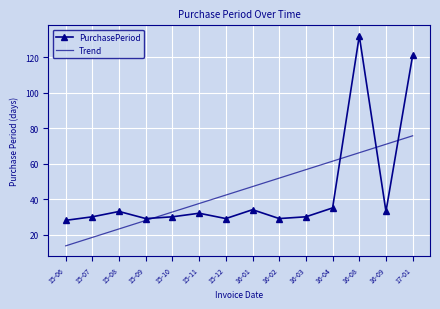

List the series in order of their peak value, highest first.

PurchasePeriod, Trend